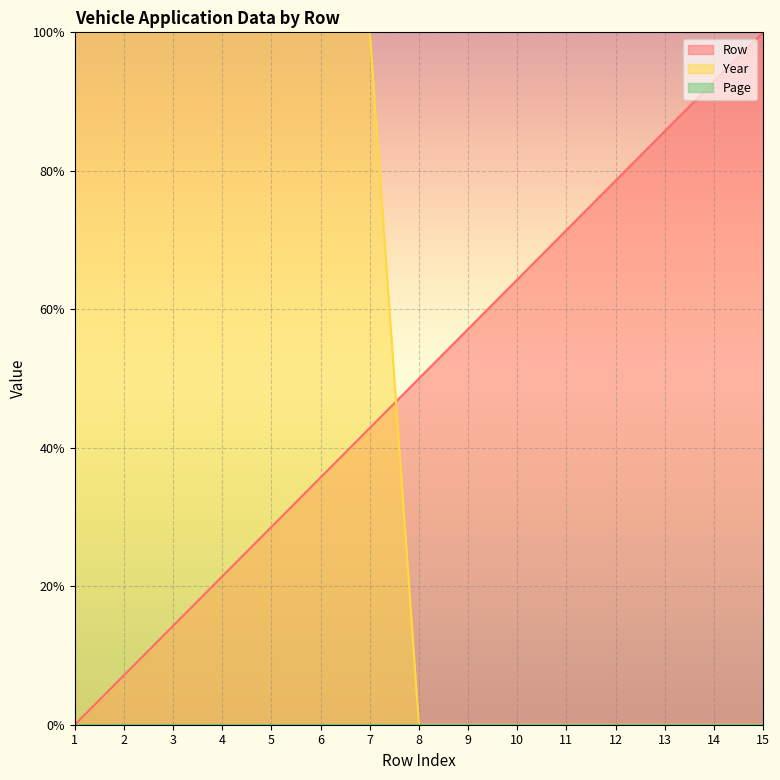

What value does the Row series have at 4?

21.4